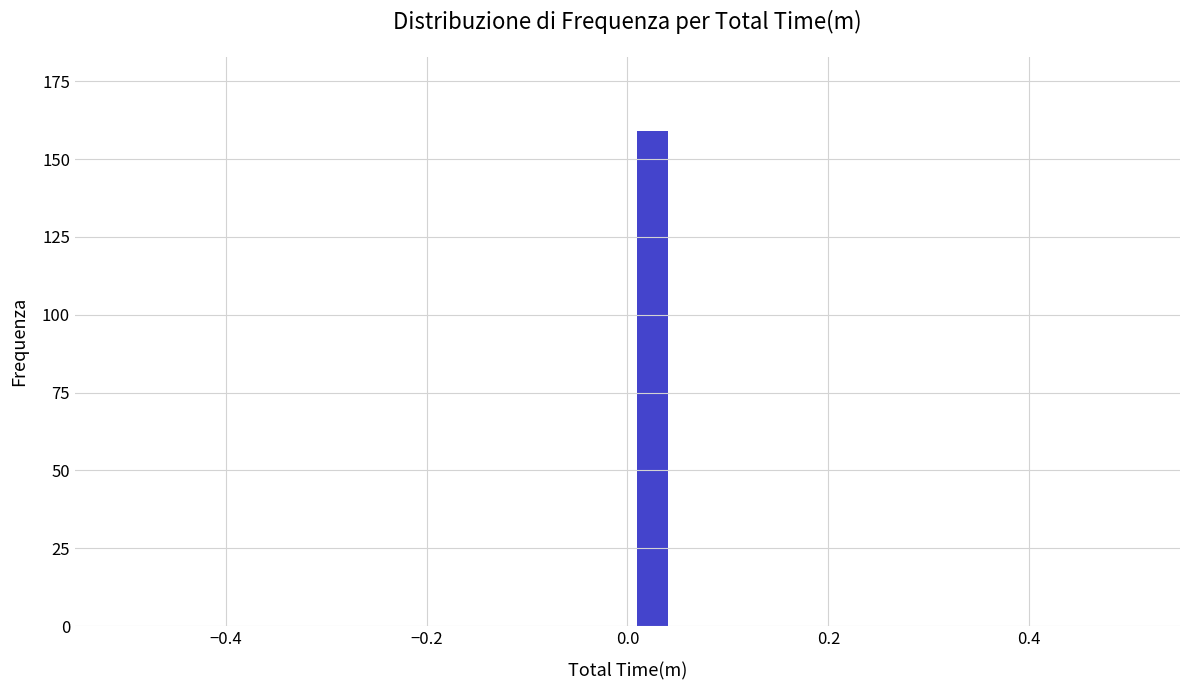

Read against the x-axis, roughly where is the centre of the tallest bar?

0.02